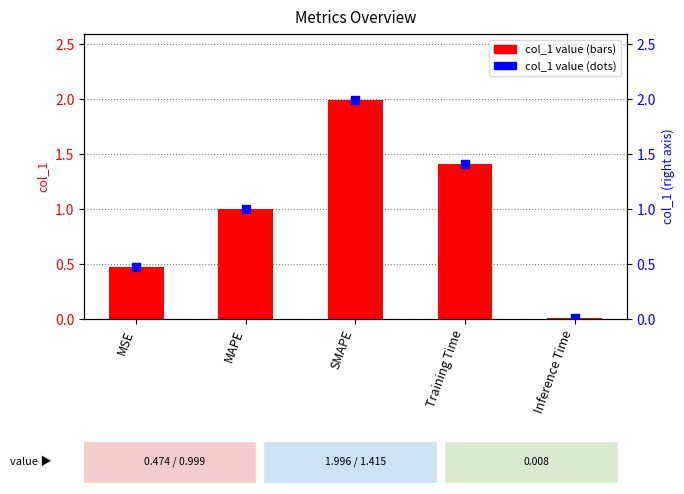

Is the value of col_1 (right axis) at SMAPE greater than the value of col_1 value at Training Time?

Yes